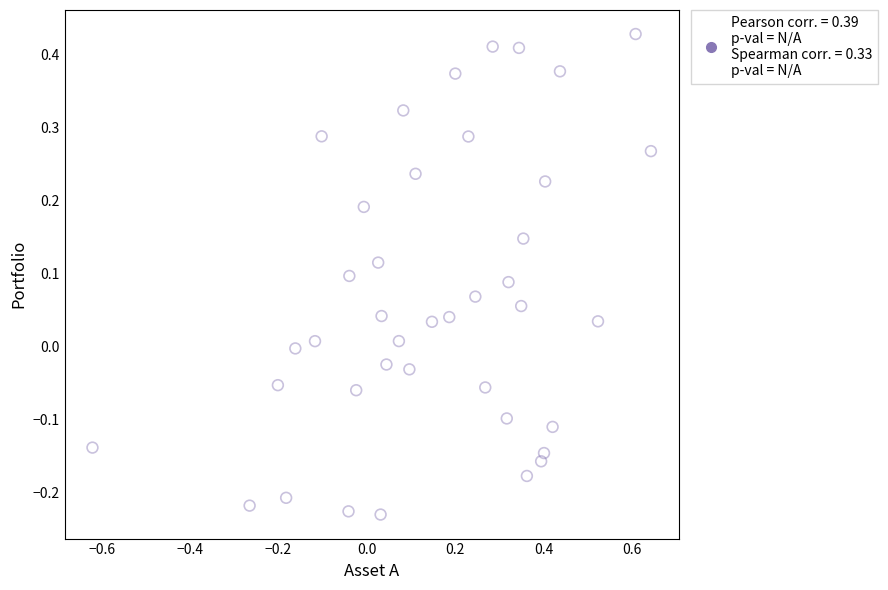

What is the range of Y values (max minus min)?

0.7